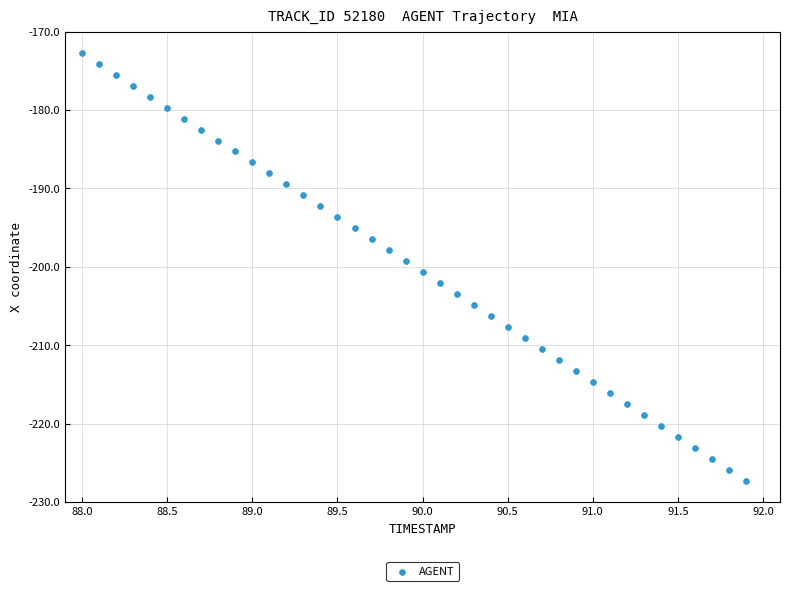

What is the range of X values (max minus min)?

3.9